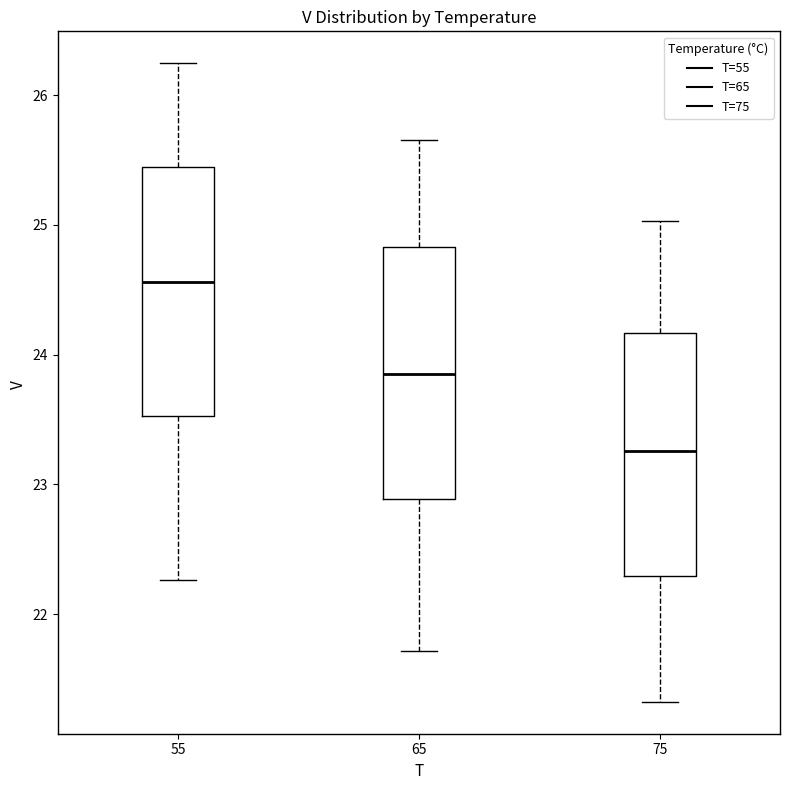

Where does the lower whisker of the box at x = 75 end on the y-axis? The values are not printed on the chart, so give them approximately, as read against the axis.

21.3